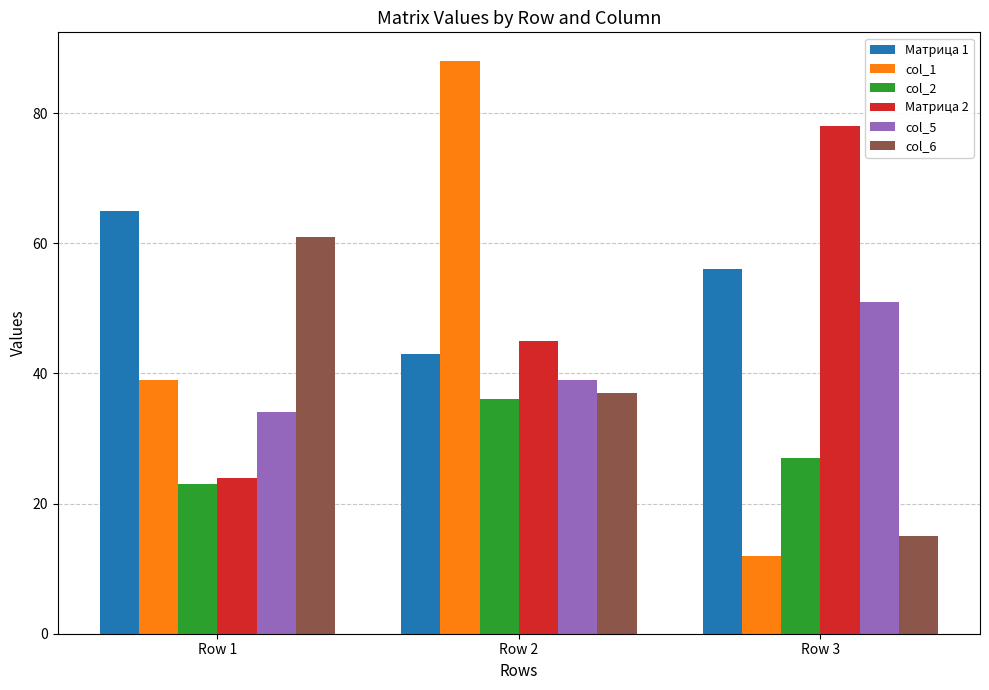

What is the maximum value shown in the chart?

88